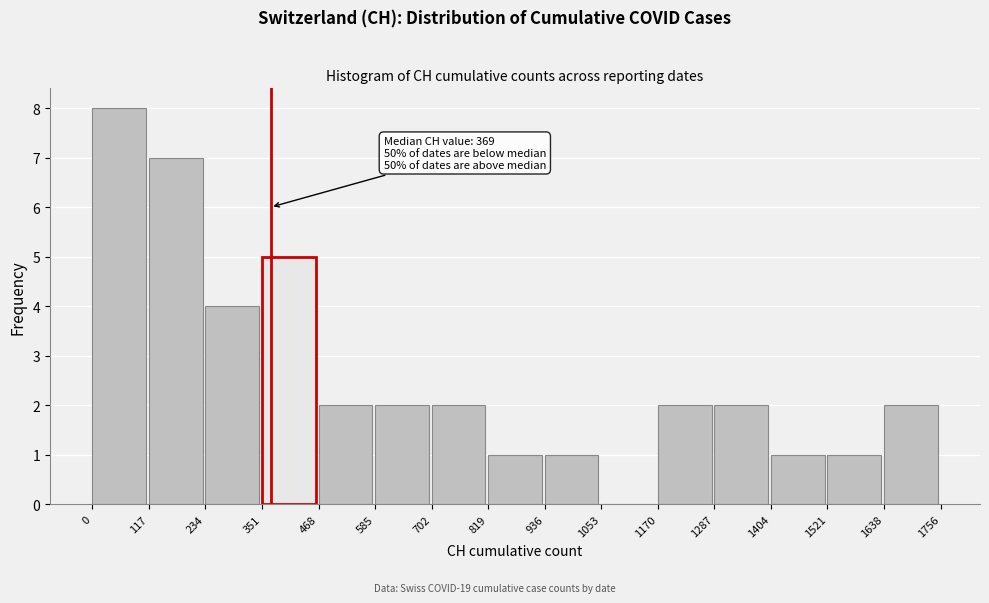

Which range on the x-axis has the tallest bar?

0 to 117